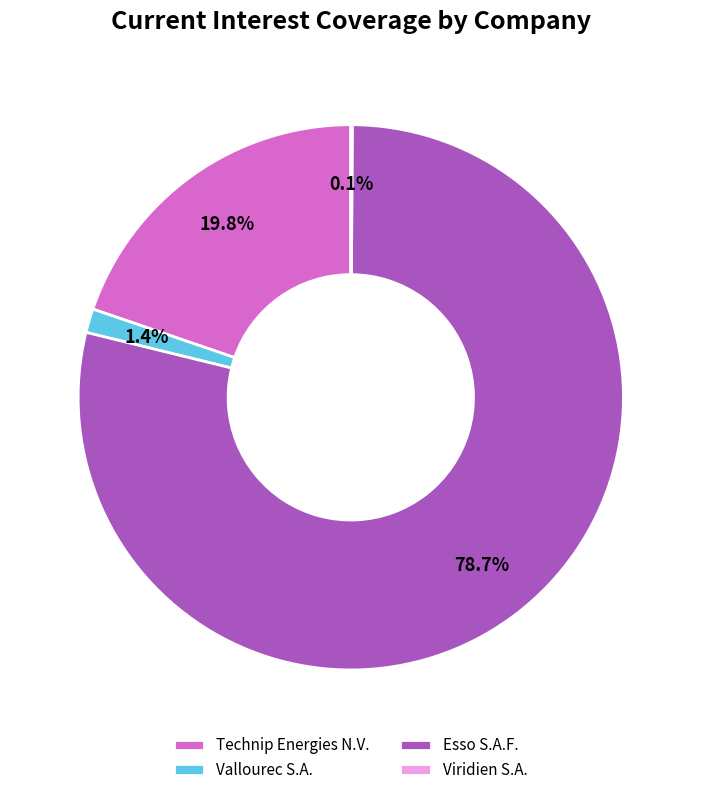

Is there a majority slice in this chart?

Yes